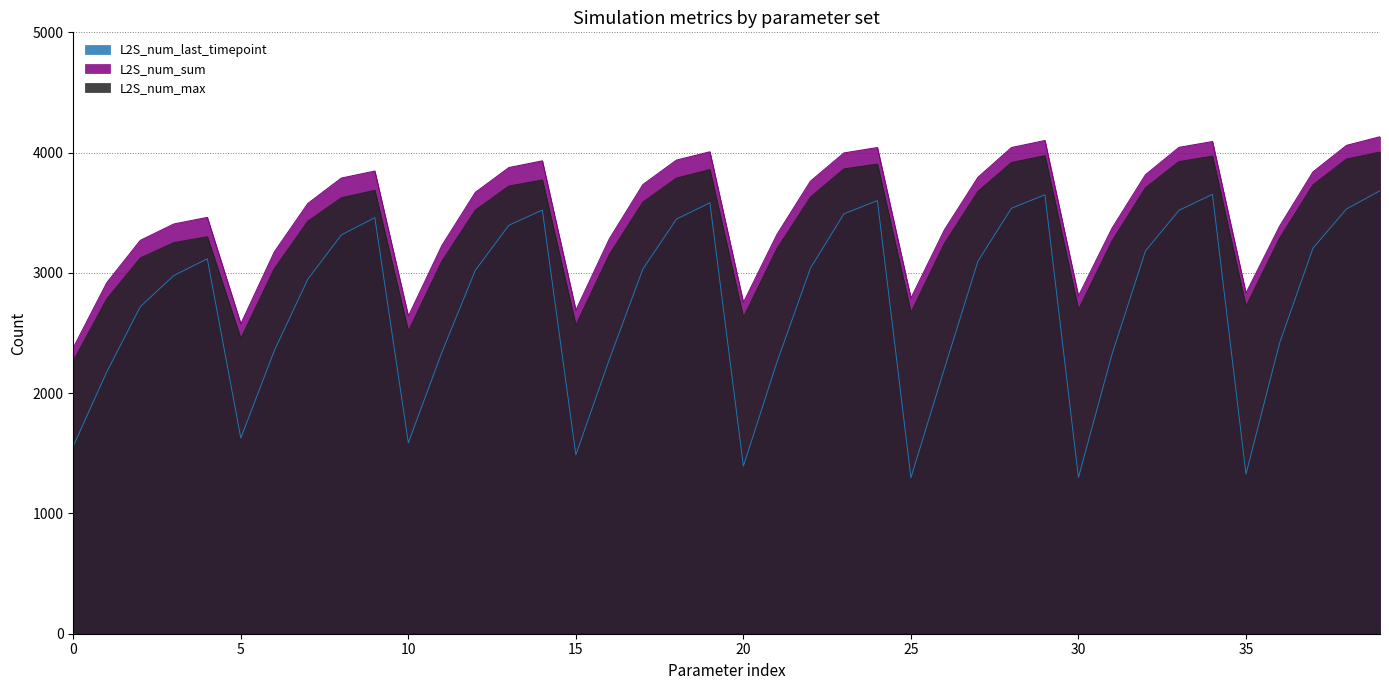

Which label corresponds to the largest value in the chart?

39